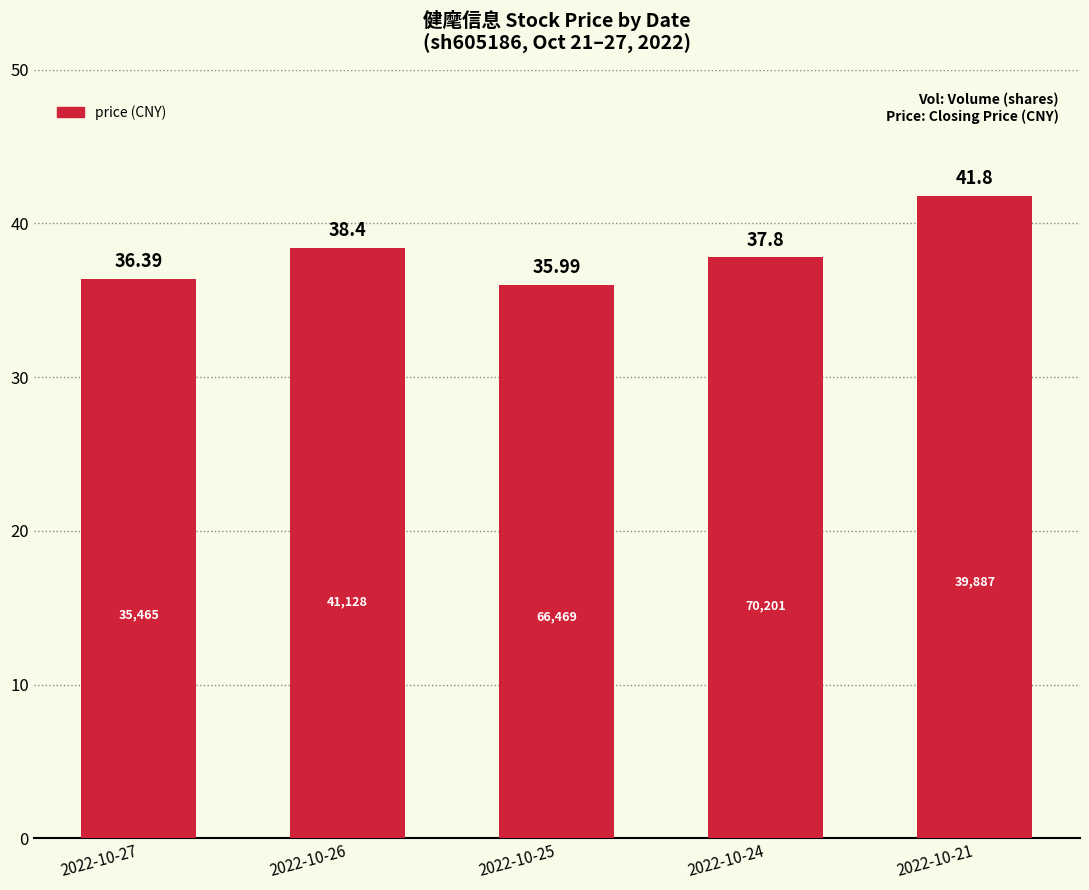

Approximately how many times larger is the value at 2022-10-21 compared to 2022-10-25?

1.2